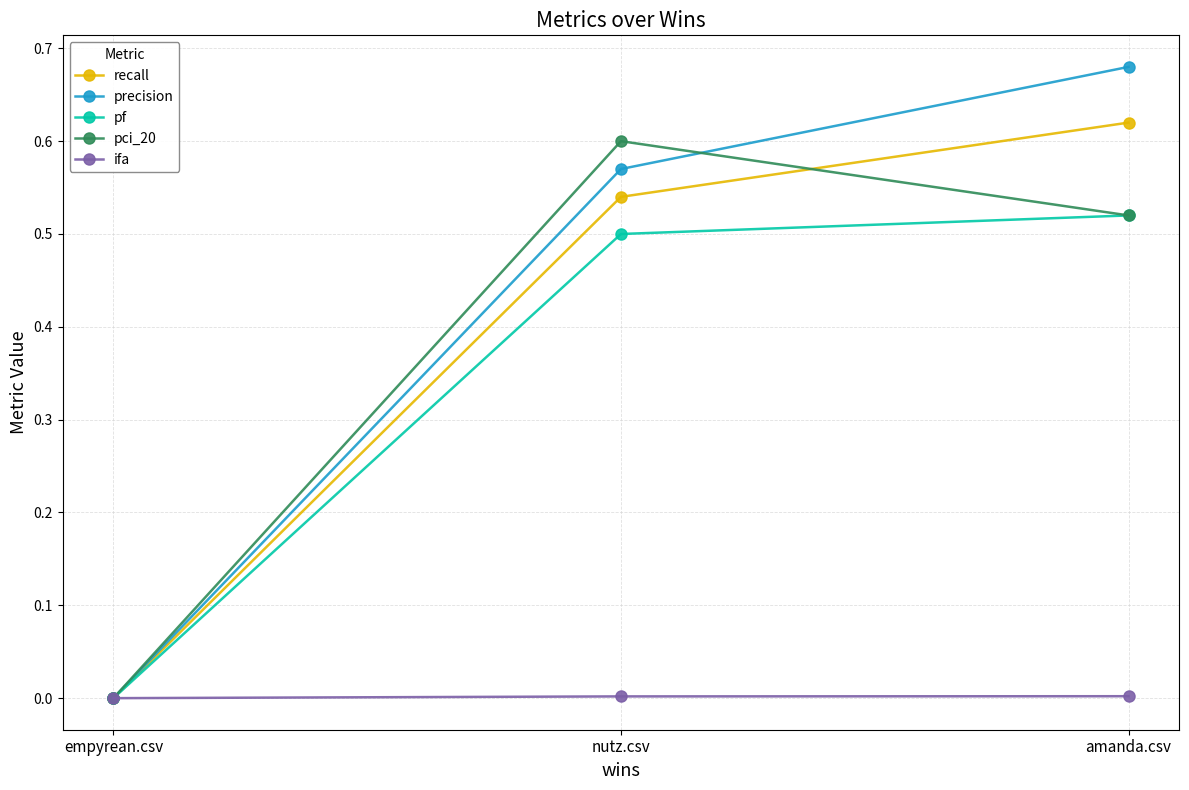

Which series has the widest spread of values?

precision